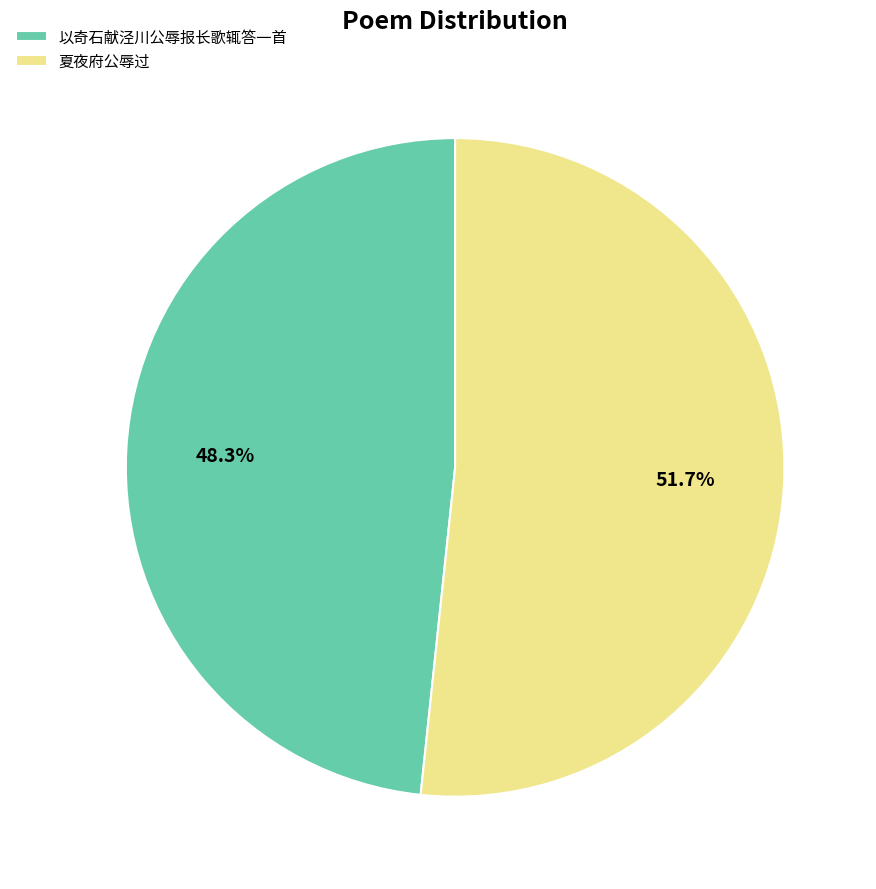

Count the number of slices in the pie.

2